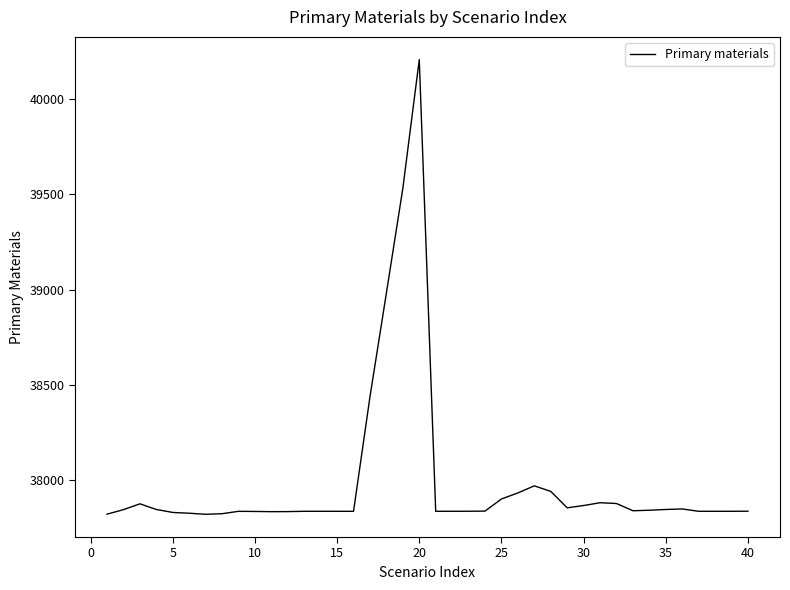

What is the difference between the maximum and minimum values?

2384.5